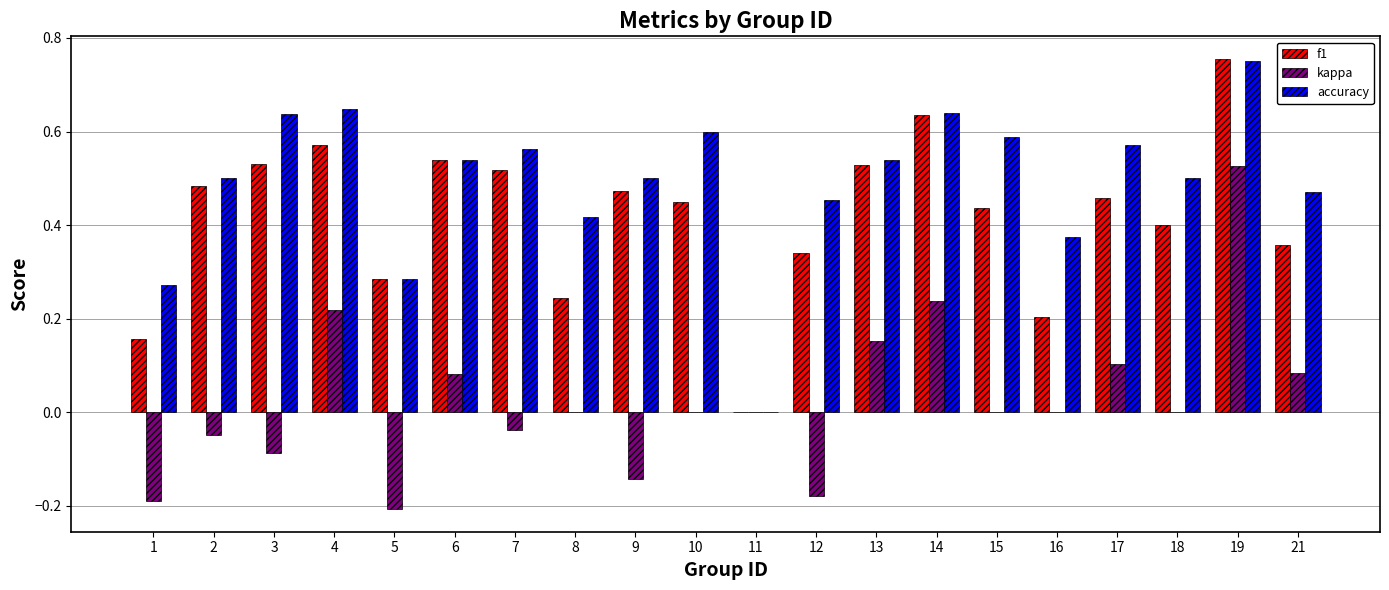

At which category is the sum across all series the highest?

19